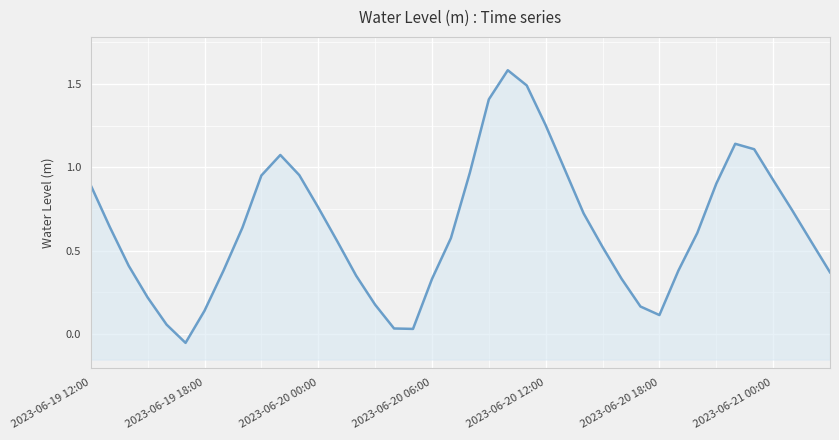

How many points are higher than both their immediate neighbors (excluding endpoints)?

3